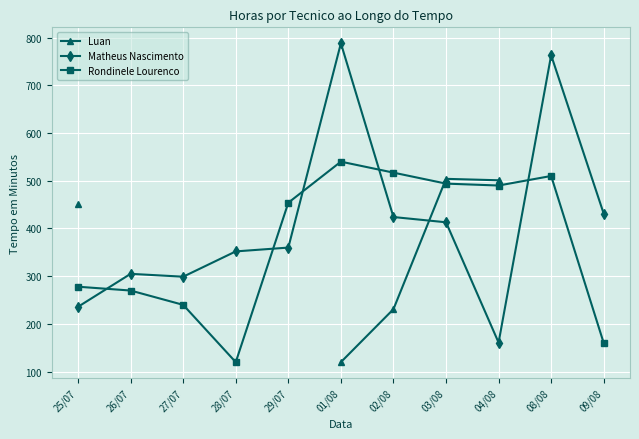

Is it true that Rondinele Lourenco equals 691.9 at 03/08?

False